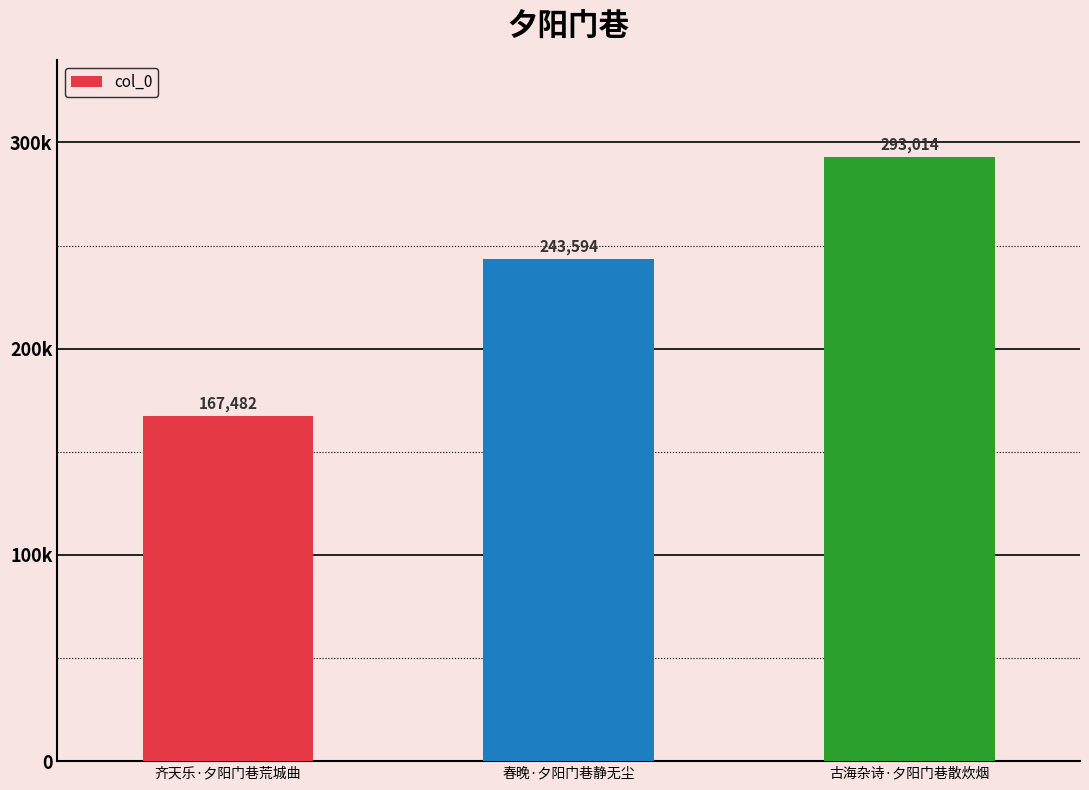

List the labels in order of value, smallest first.

齐天乐·夕阳门巷荒城曲, 春晚·夕阳门巷静无尘, 古海杂诗·夕阳门巷散炊烟